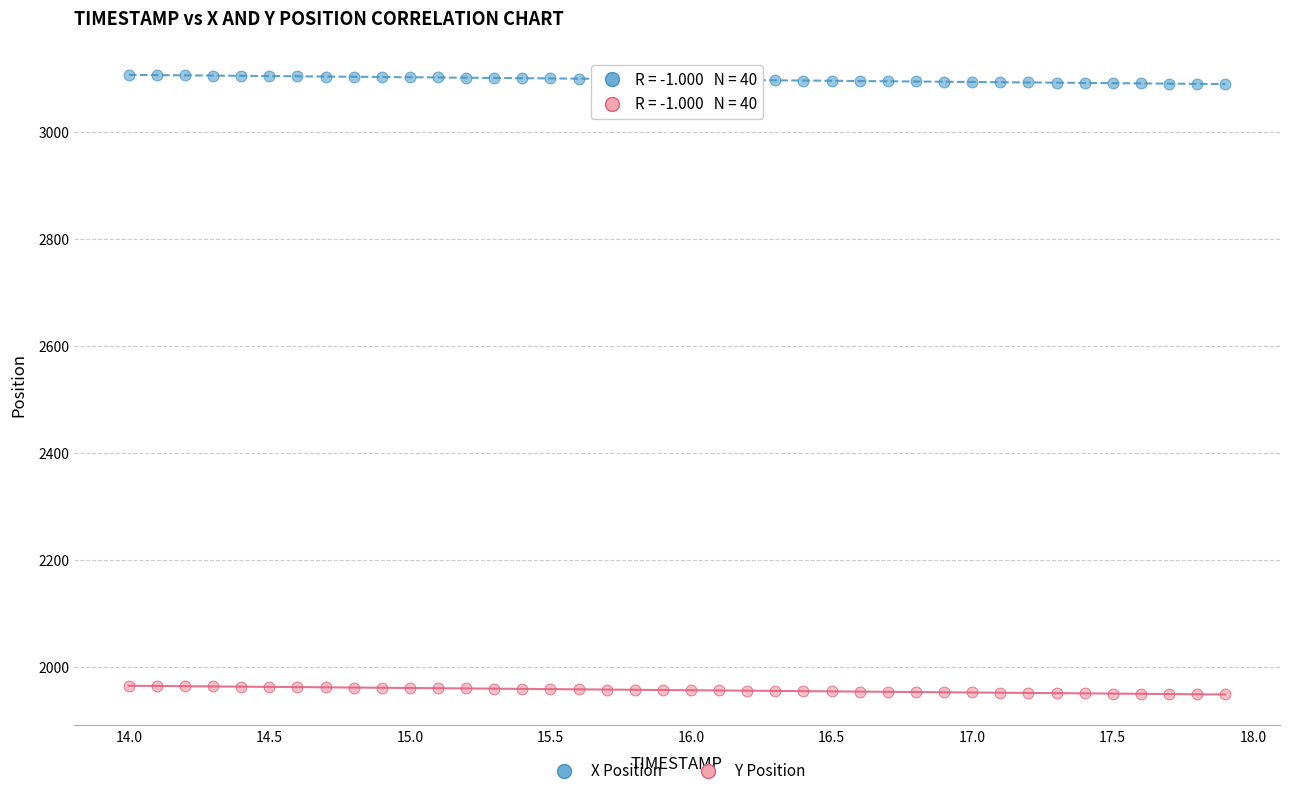

Across all data points, what is the range of X values (max minus min)?

3.9